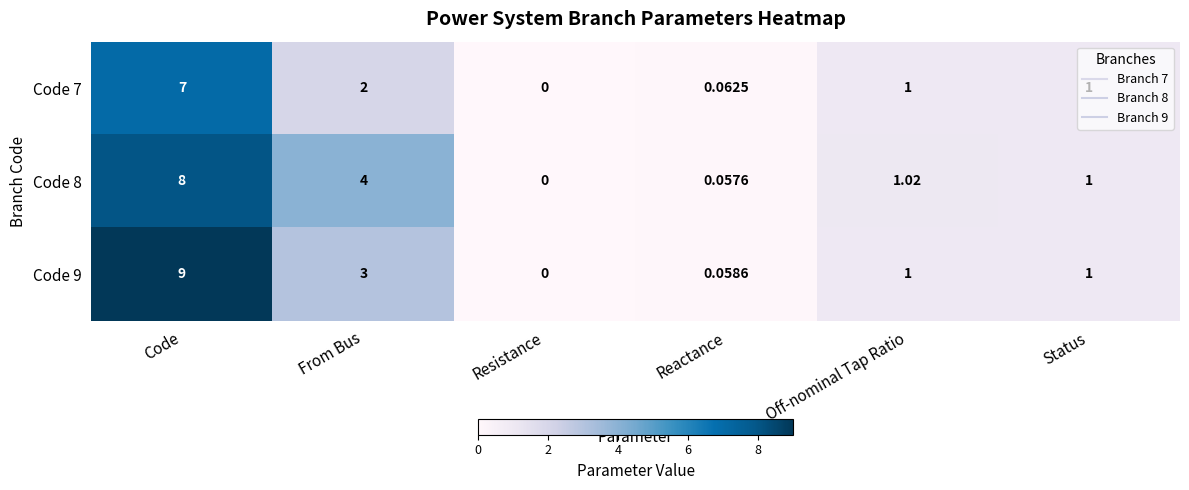

Where is Code 7 nearest to the value 3?

From Bus